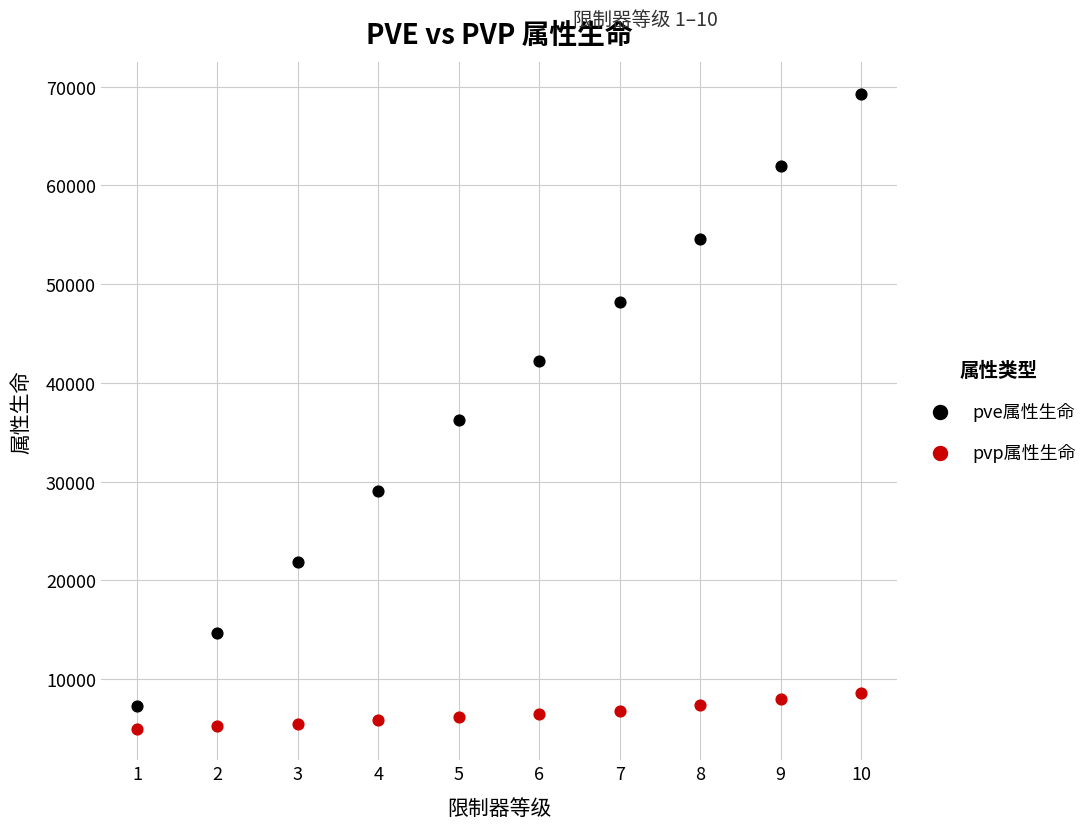

Which series has the largest Y range (max minus min)?

pve属性生命